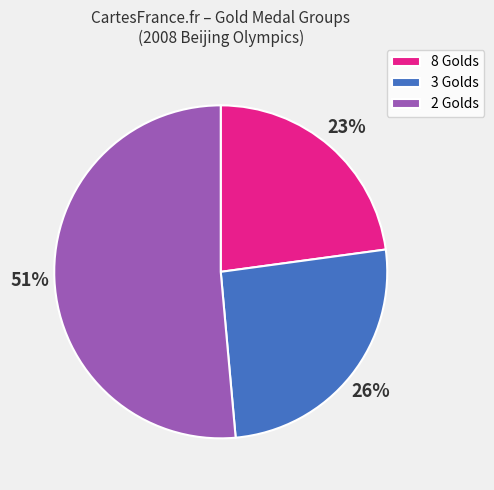

Which slice is the largest?

2 Golds